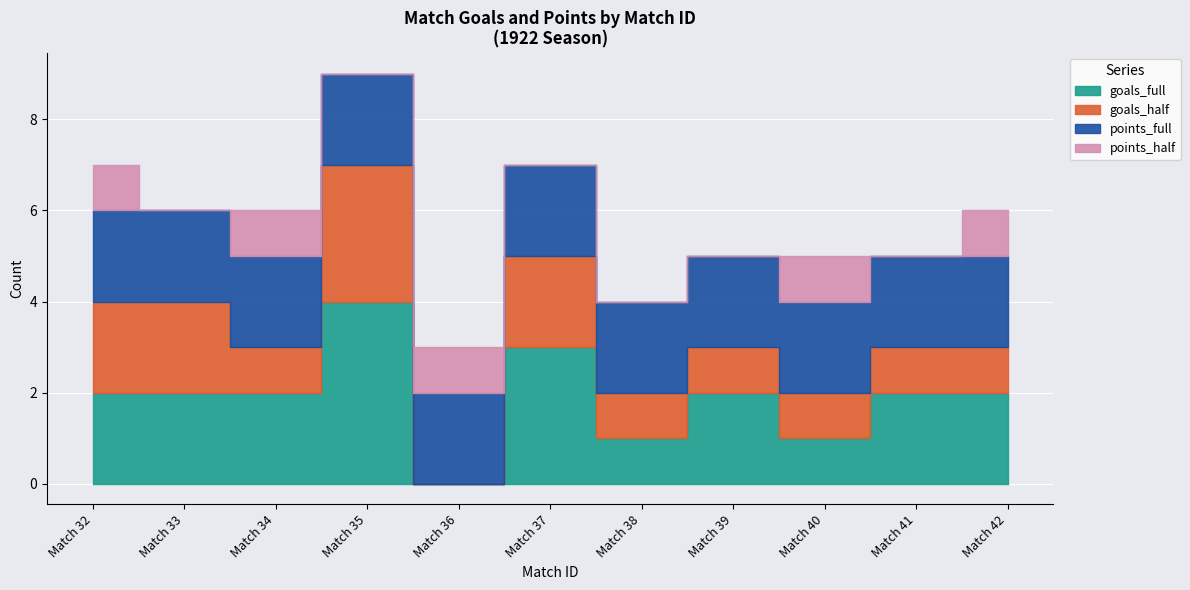

How many times do goals_full and points_half cross each other?

2